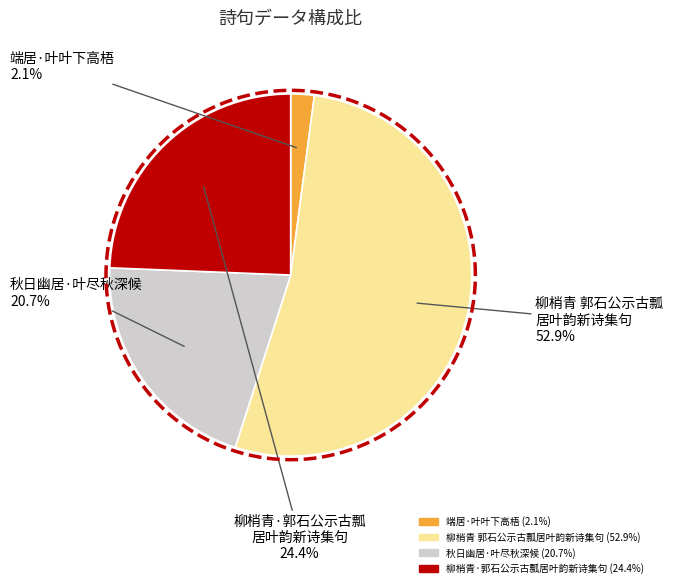

Between 柳梢青·郭石公示古瓢居叶韵新诗集句 and 秋日幽居·叶尽秋深候, which is larger?

柳梢青·郭石公示古瓢居叶韵新诗集句